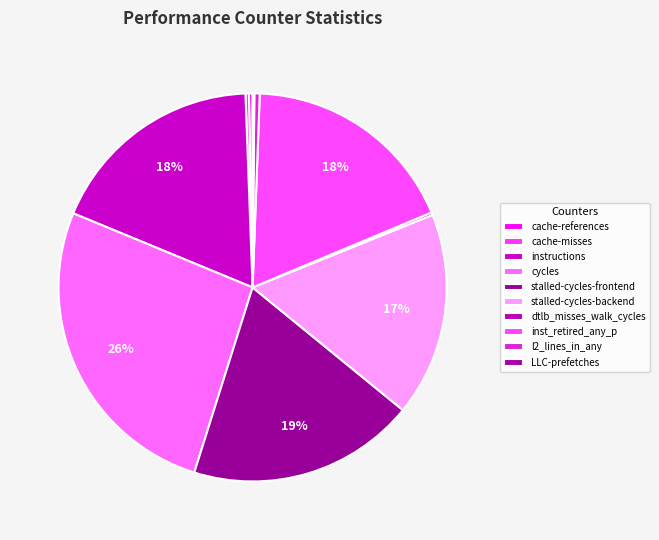

Do cycles and instructions together represent more than half of the pie?

No